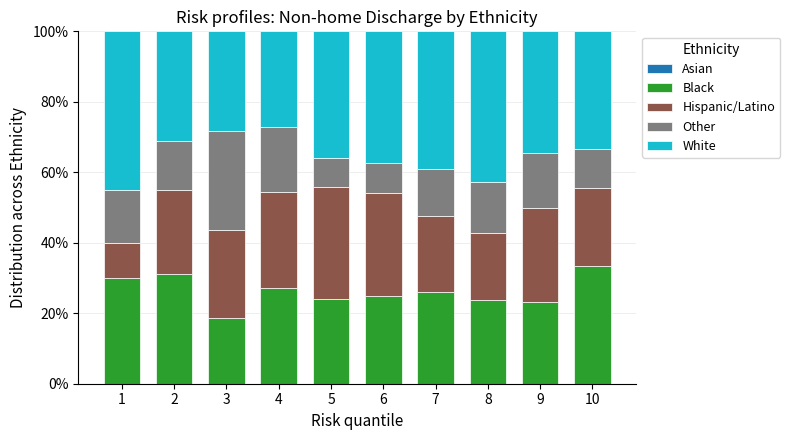

How many distinct data groups are displayed?

4